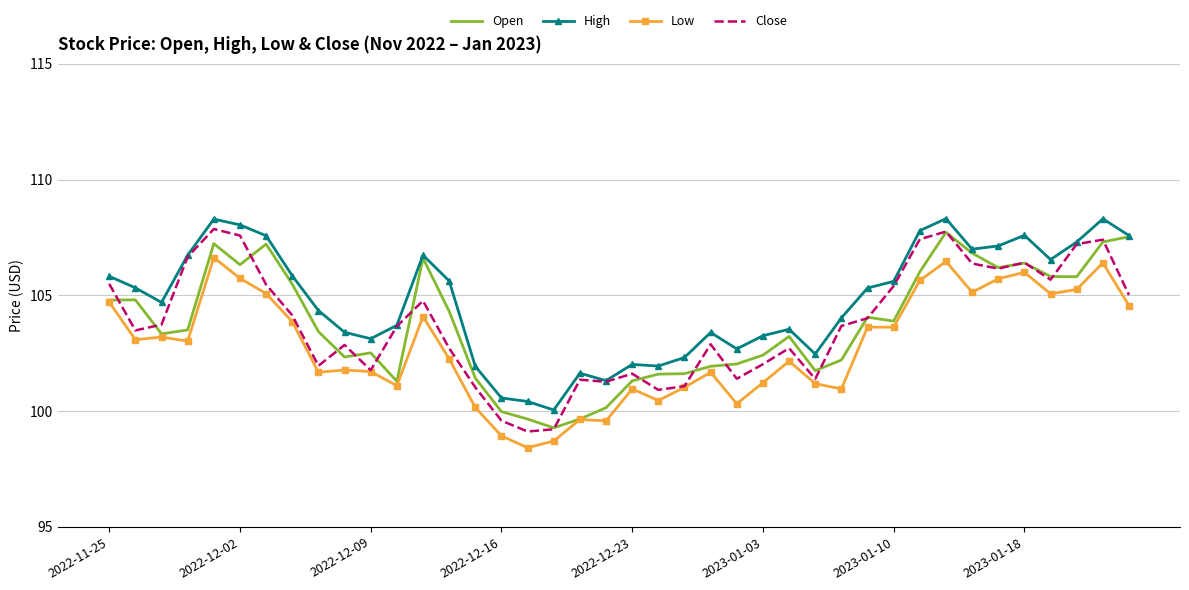

Which series has the largest total across all categories?

High